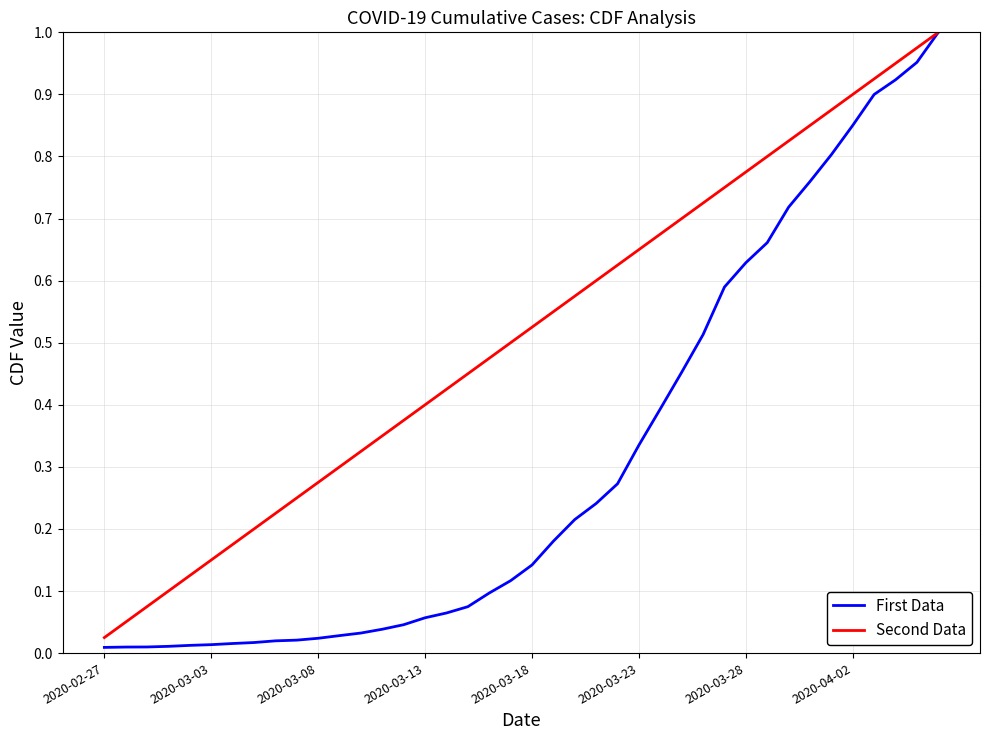

Which series has the largest range (max minus min)?

First Data